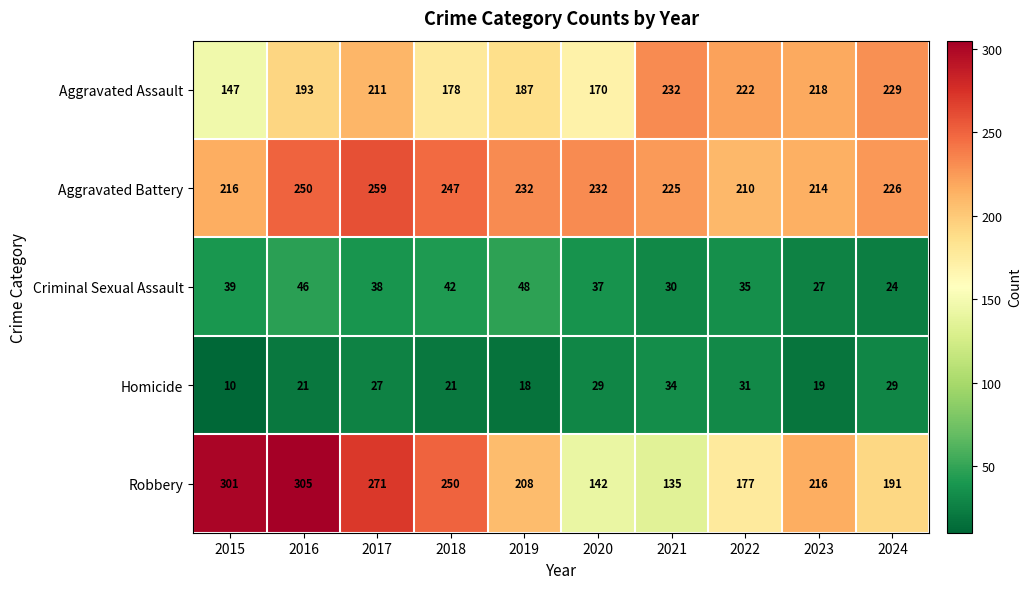

What is the difference between the highest and lowest values at 2023?

199